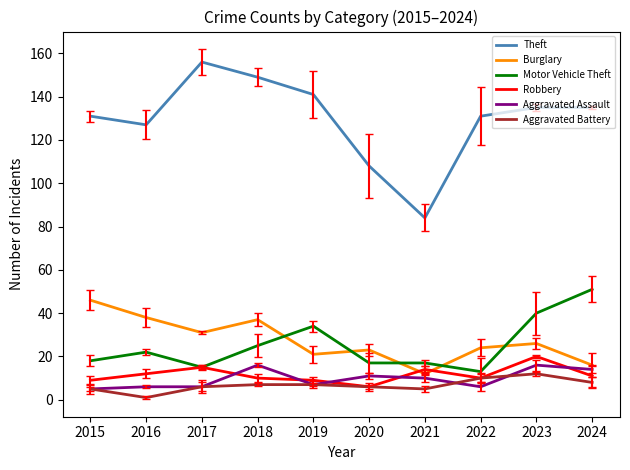

Is the value of Aggravated Assault at 2024 greater than the value of Aggravated Battery at 2024?

Yes